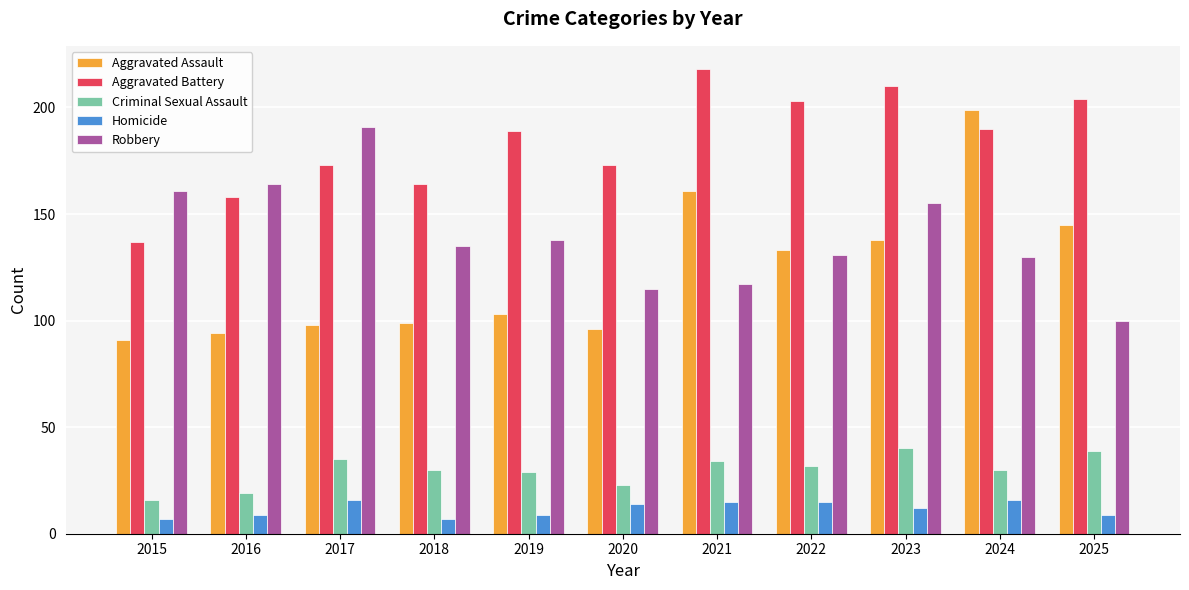

Reading right to left, extract all data points from this chart.

Aggravated Assault: 145	199	138	133	161	96	103	99	98	94	91
Aggravated Battery: 204	190	210	203	218	173	189	164	173	158	137
Criminal Sexual Assault: 39	30	40	32	34	23	29	30	35	19	16
Homicide: 9	16	12	15	15	14	9	7	16	9	7
Robbery: 100	130	155	131	117	115	138	135	191	164	161